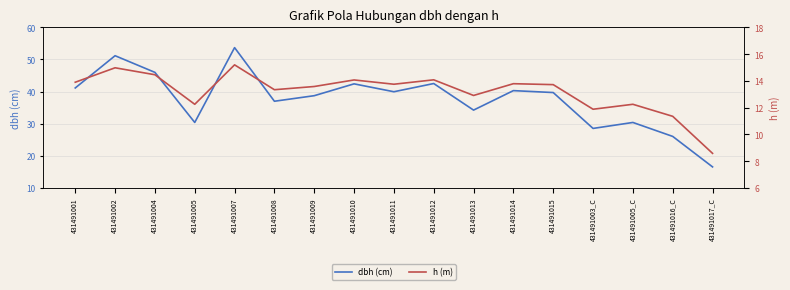

Which category has the highest value in the dbh (cm) series?

431491007